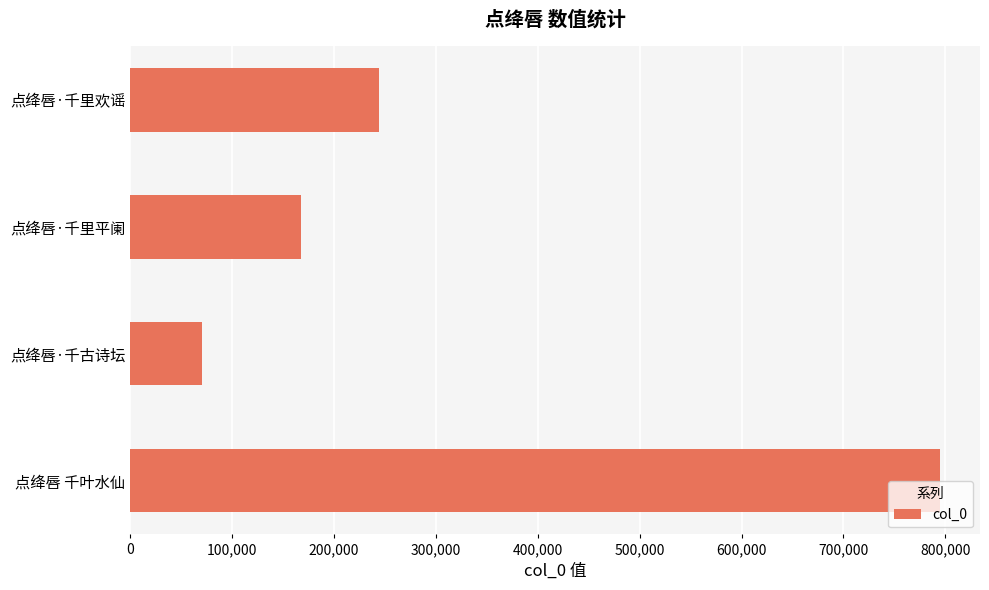

Which label corresponds to the smallest value in the chart?

点绛唇·千古诗坛